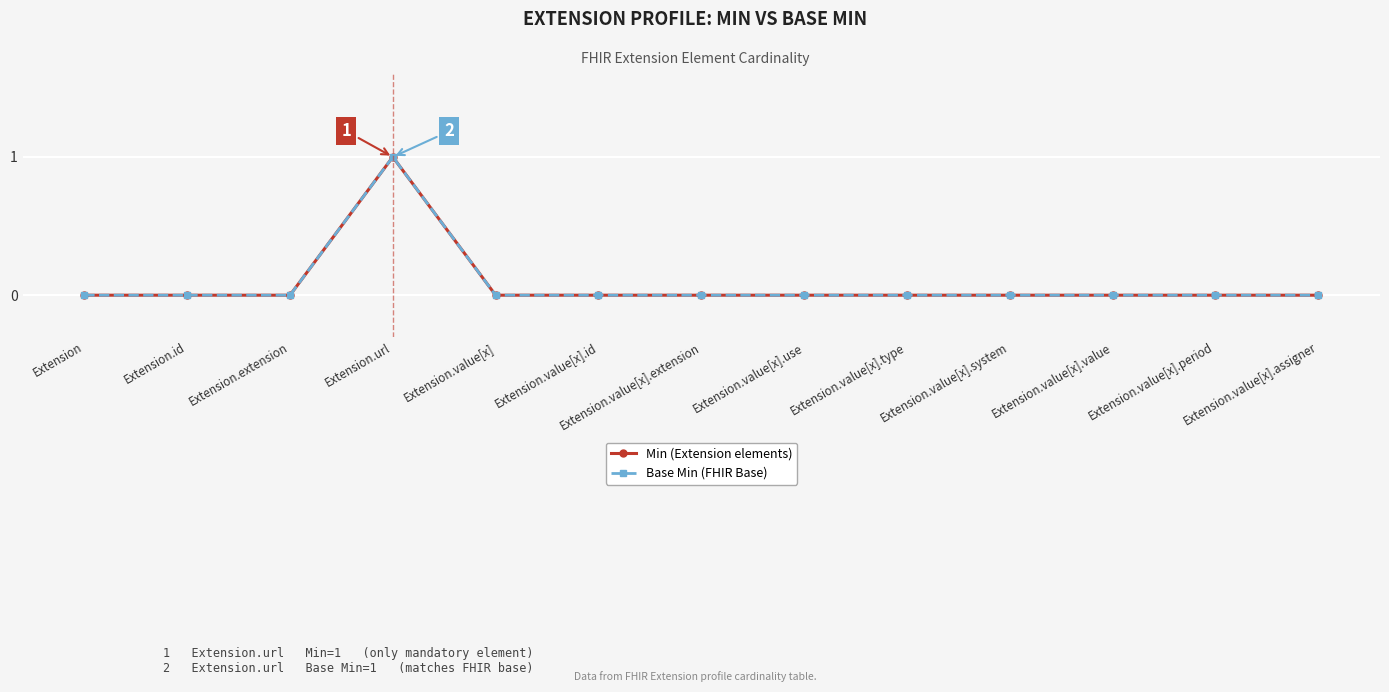

True or false: Base Min (FHIR Base) and Min (Extension elements) intersect in this chart.

False